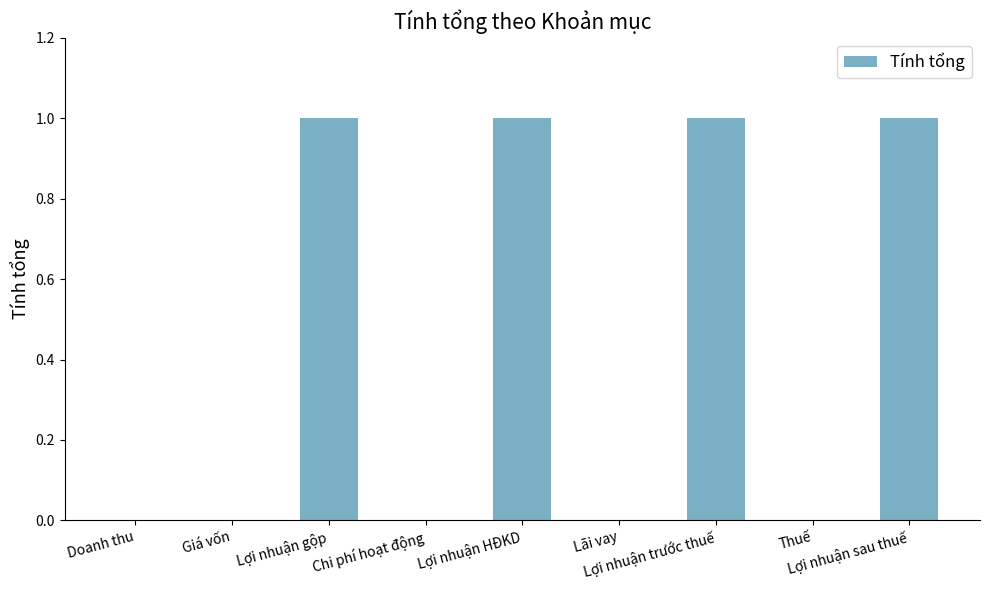

Reading left to right, what are all the values shown in this chart?

Doanh thu=0	Giá vốn=0	Lợi nhuận gộp=1	Chi phí hoạt động=0	Lợi nhuận HĐKD=1	Lãi vay=0	Lợi nhuận trước thuế=1	Thuế=0	Lợi nhuận sau thuế=1